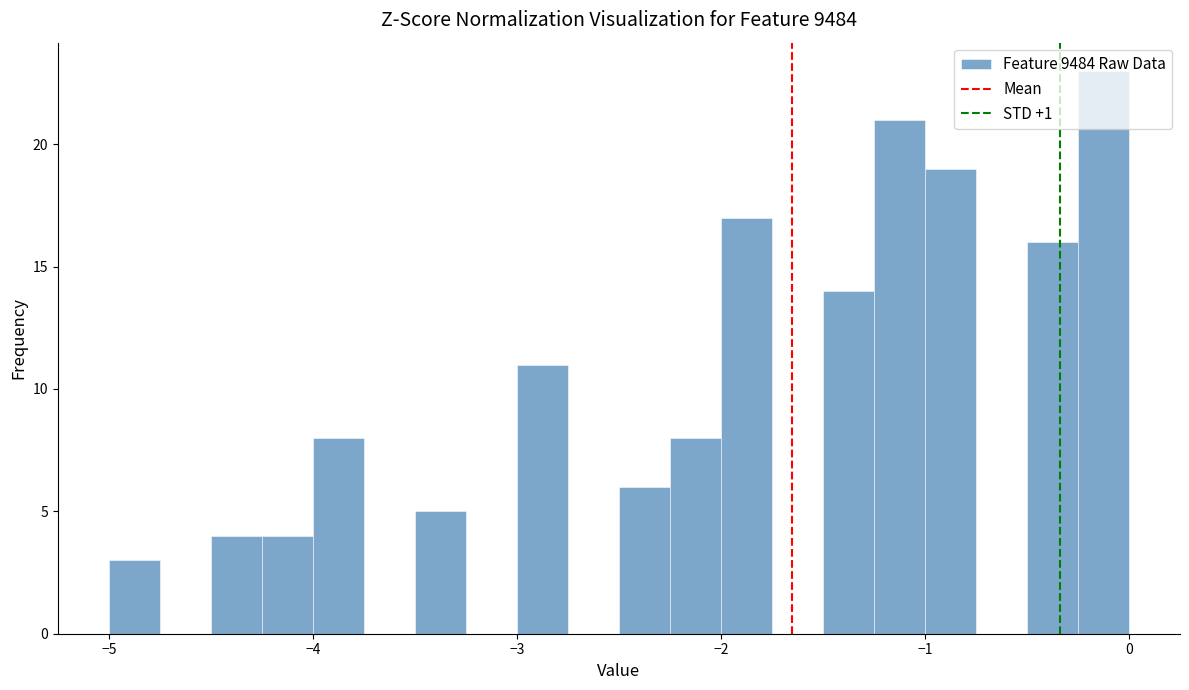

Around what value on the x-axis is the tallest bar? Give the approximate position of its centre, as read against the axis.

-0.1